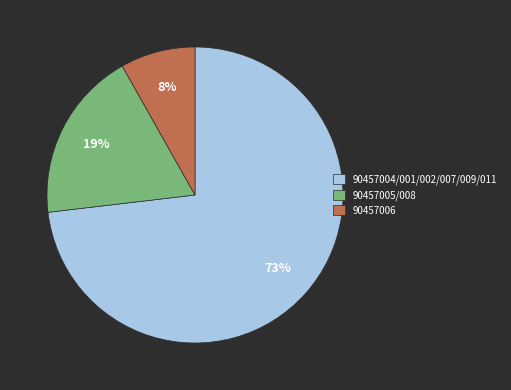

How many slices are in this pie chart?

3